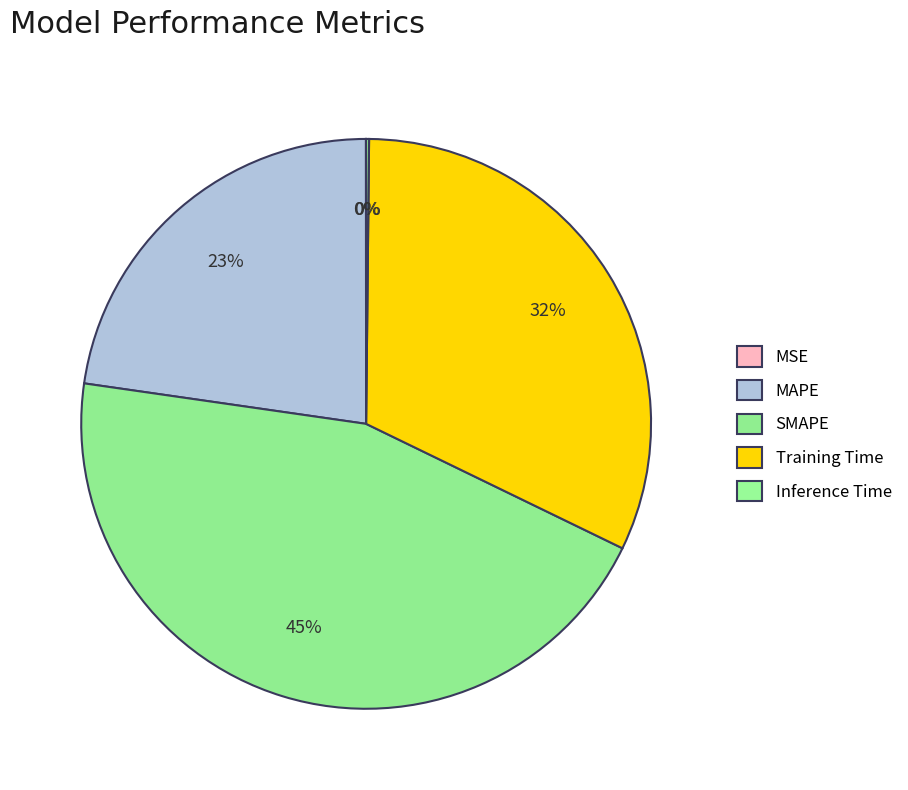

To the nearest percent, what is the average slice percentage?

20%